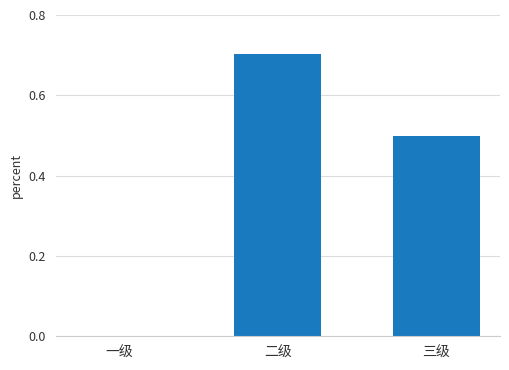

What is the sum of the values at 二级 and 一级?

0.7